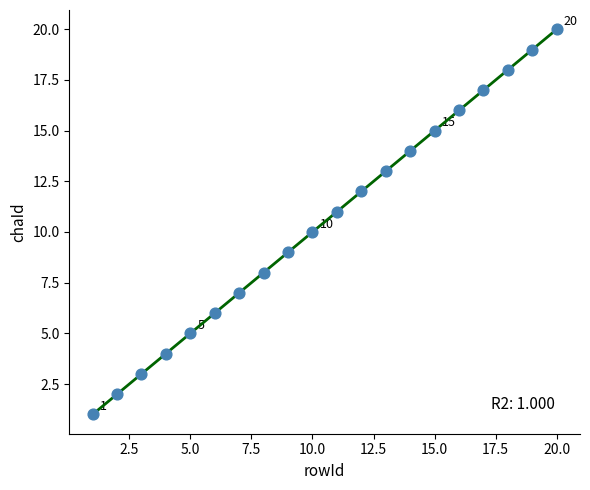

What is the range of X values (max minus min)?

19